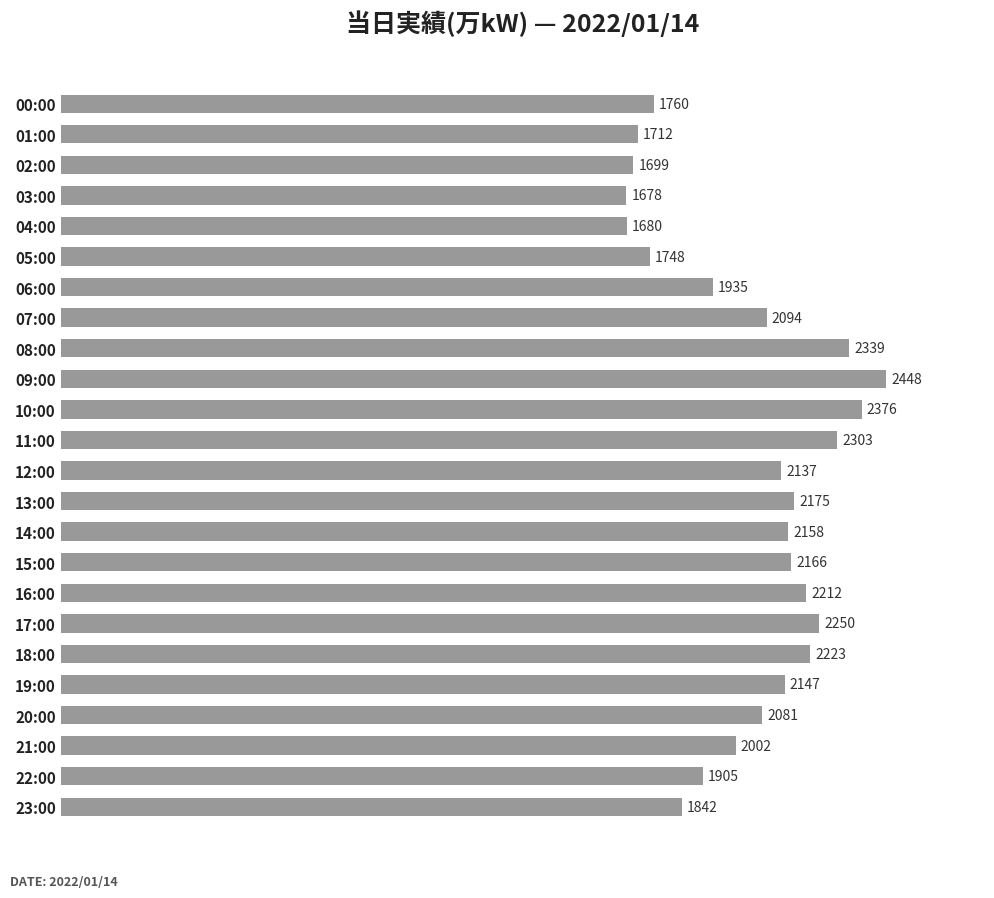

Read the value at 16:00.

2212